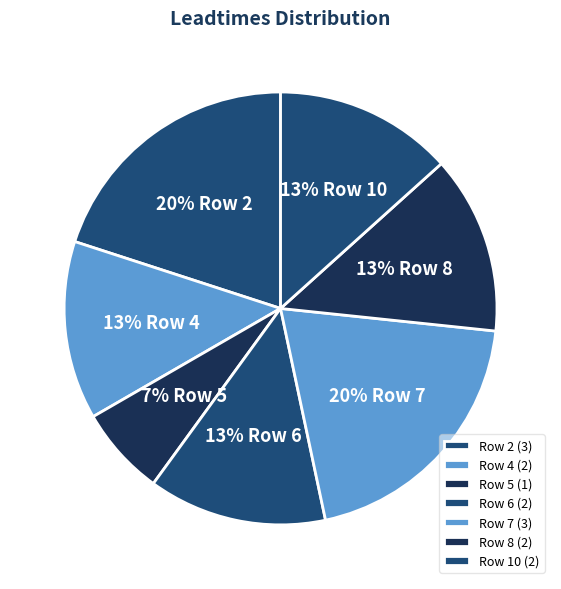

How many segments does this pie chart have?

7